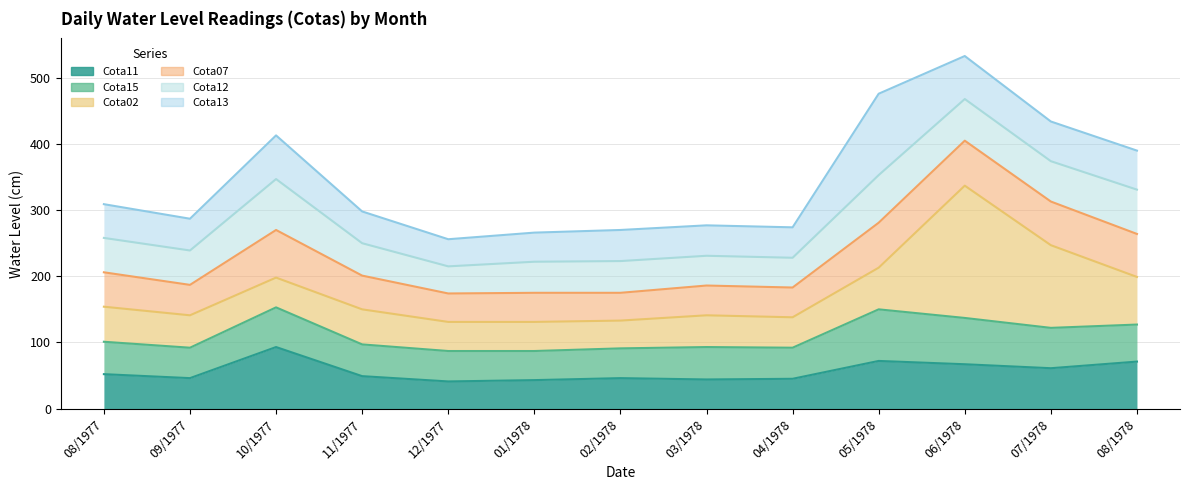

The value of Cota15 at 02/1978 is 45. True or false?

True